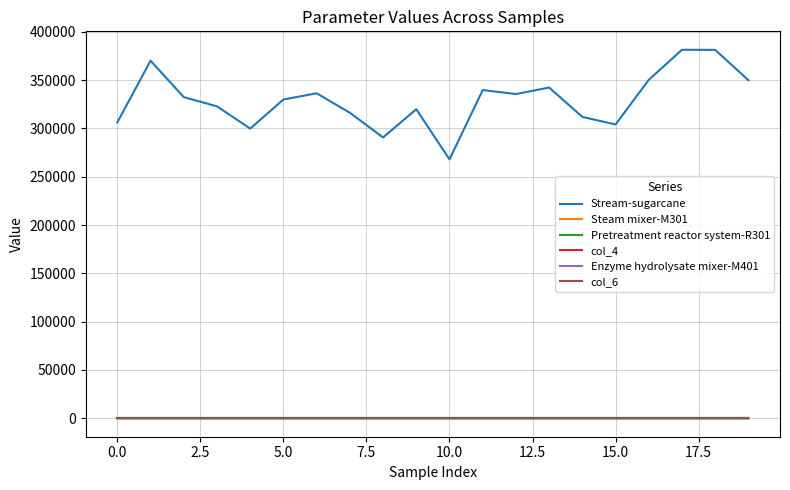

Which series has the widest spread of values?

Stream-sugarcane